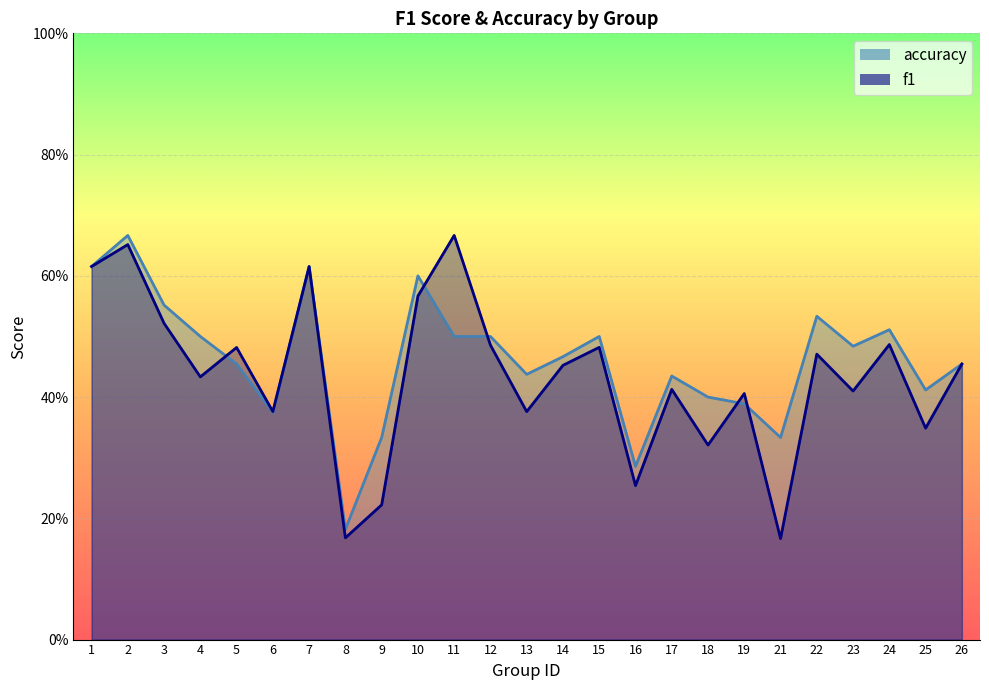

True or false: accuracy has a value of 0.2 at 8.

True